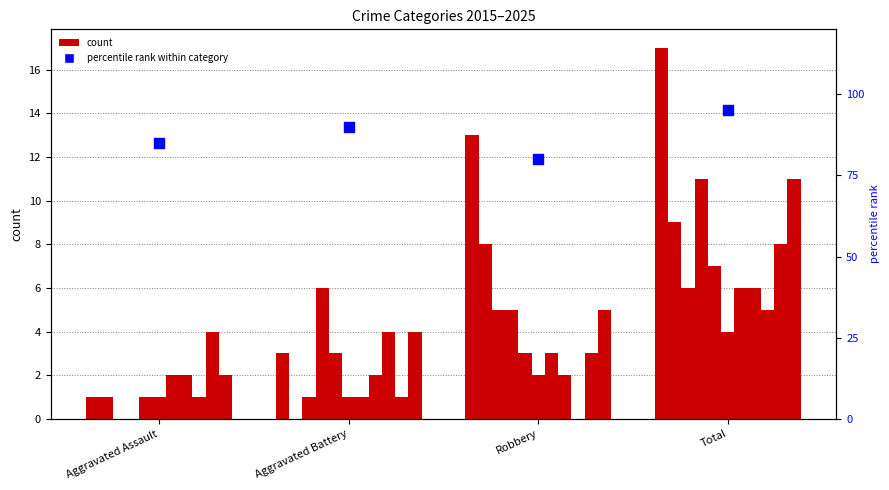

What is the change in value from Aggravated Battery to Total?

+5